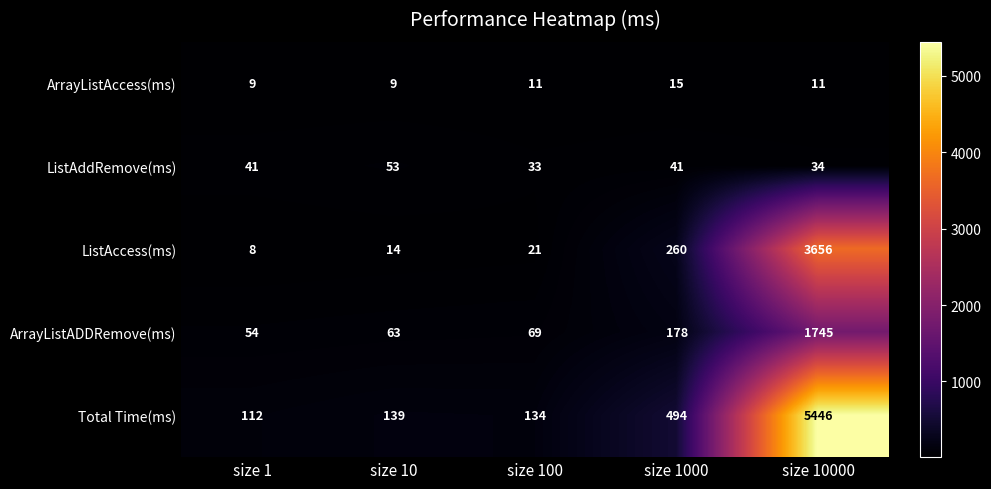

What is the total value across all series at size 100?

268